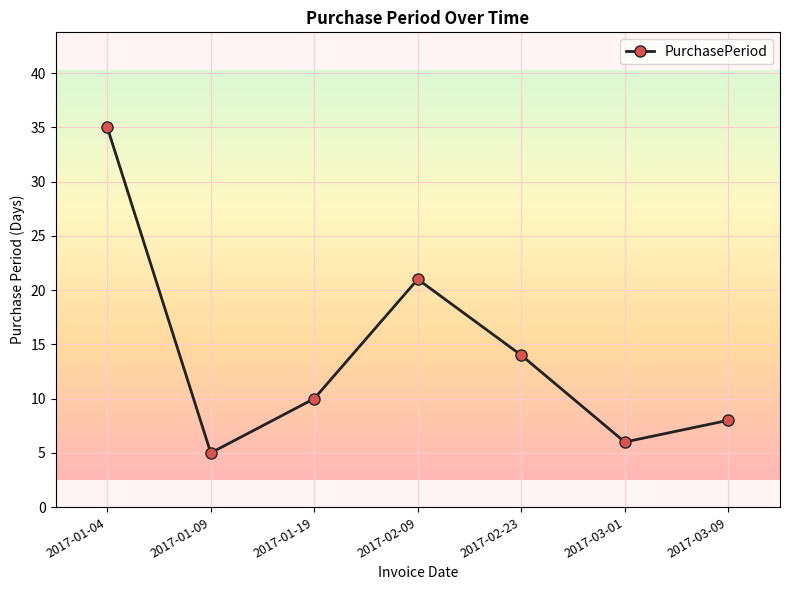

What is the minimum value shown in the chart?

5